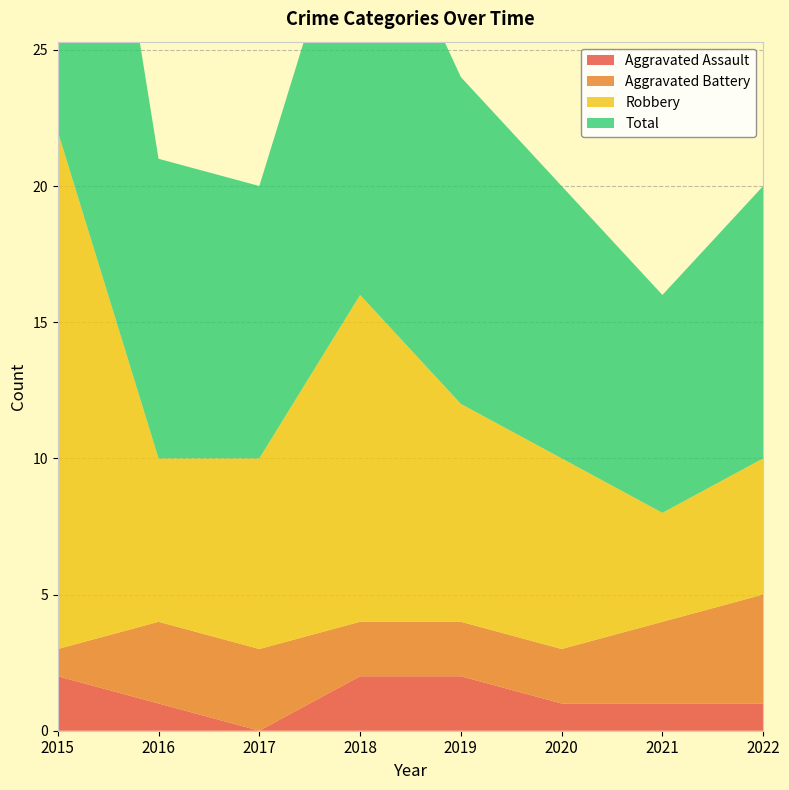

Reading left to right, transcribe all the data shown in this chart.

Aggravated Assault: 2	1	0	2	2	1	1	1
Aggravated Battery: 1	3	3	2	2	2	3	4
Robbery: 19	6	7	12	8	7	4	5
Total: 22	11	10	16	12	10	8	10